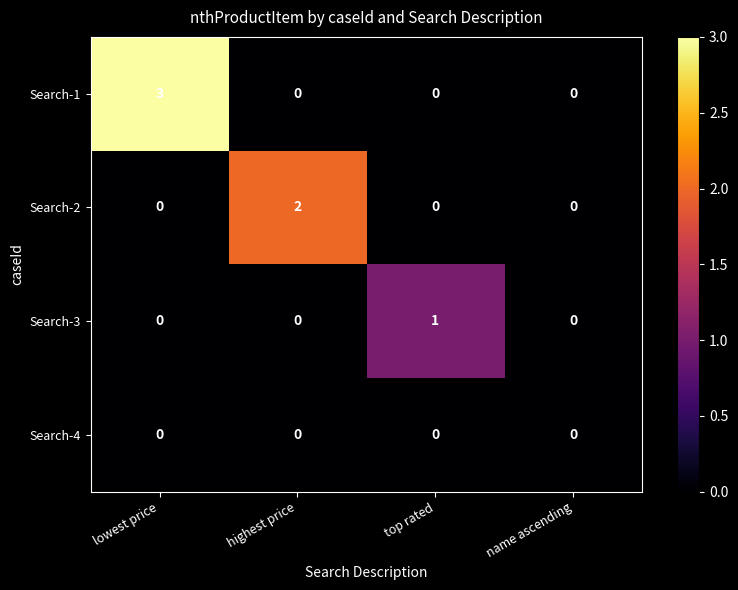

List the series in order of their overall mean, highest first.

Search-1, Search-2, Search-3, Search-4